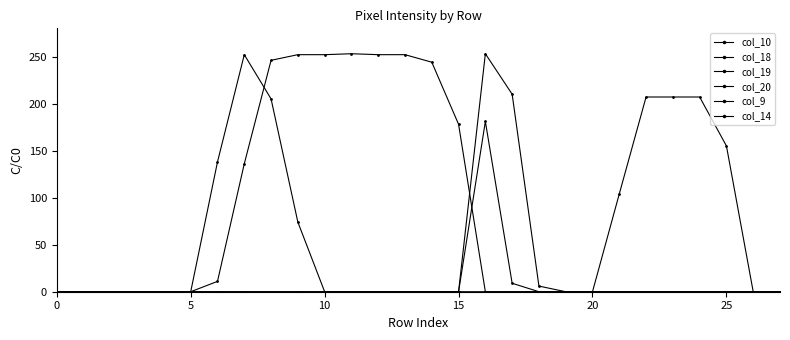

True or false: col_19 and col_18 intersect in this chart.

False